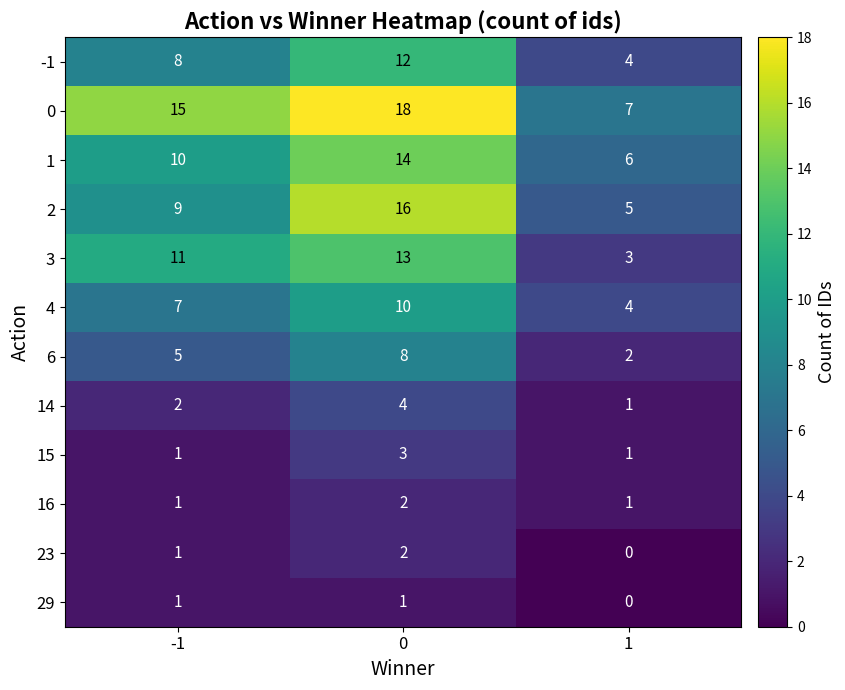

How many distinct data groups are displayed?

12